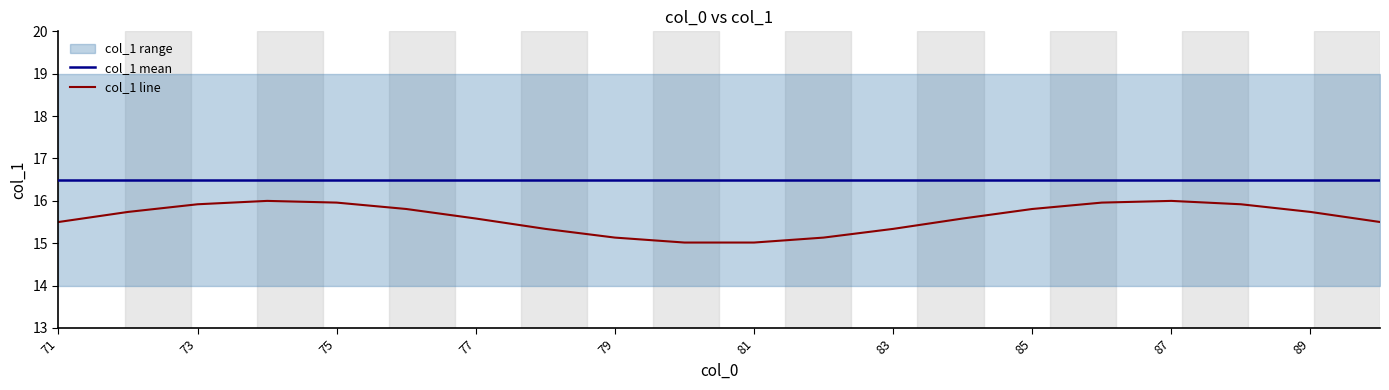

True or false: col_1 mean has a value of 16.5 at 87.

True